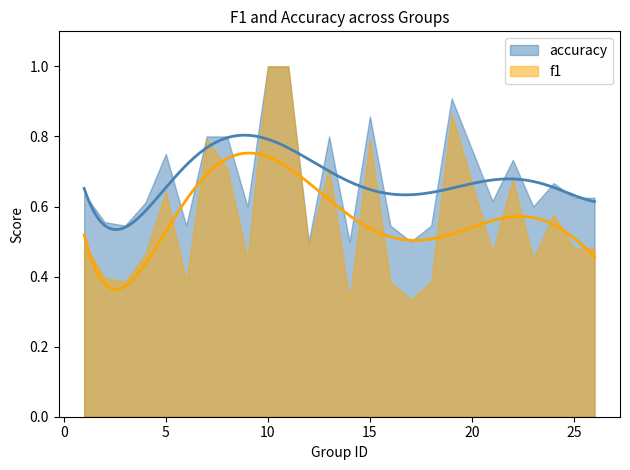

The f1 series shows 0.6 at 3. True or false?

False